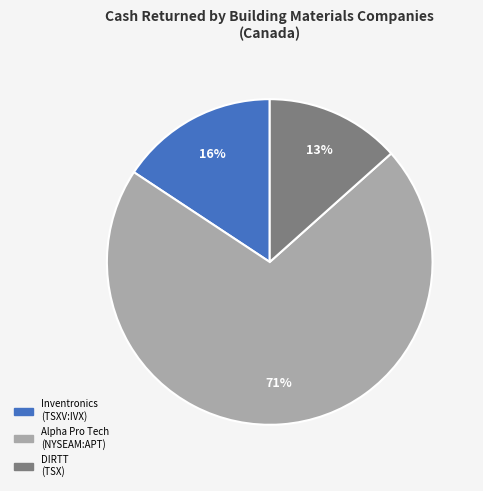

Does any single category account for the majority?

Yes